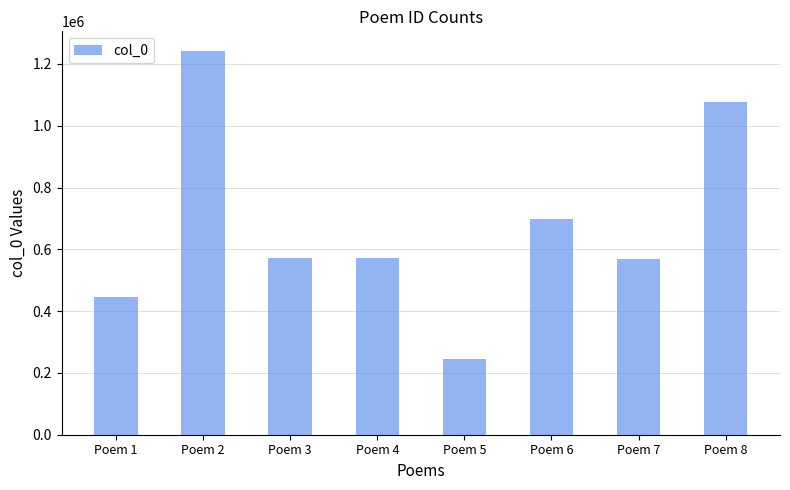

How many series are shown in this chart?

1